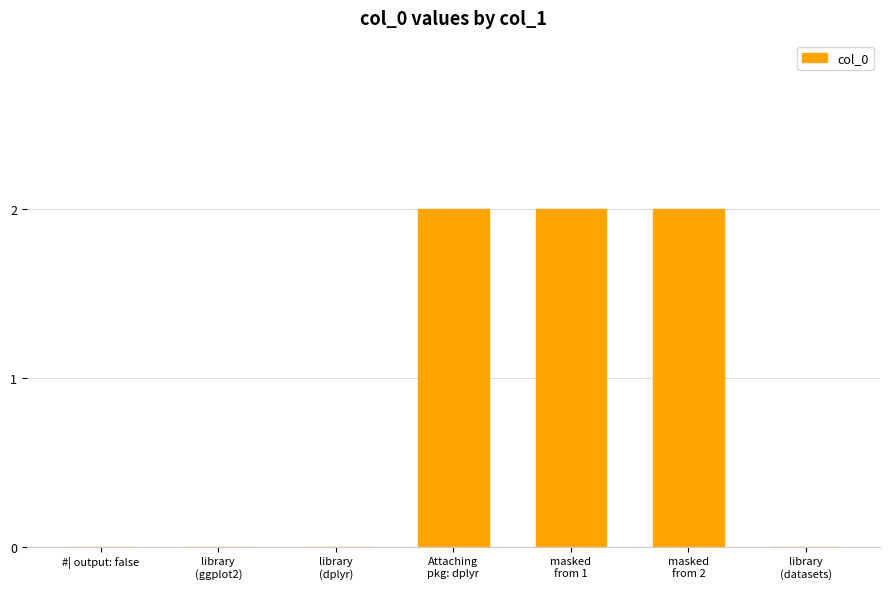

The value at #| output: false is -1. True or false?

False